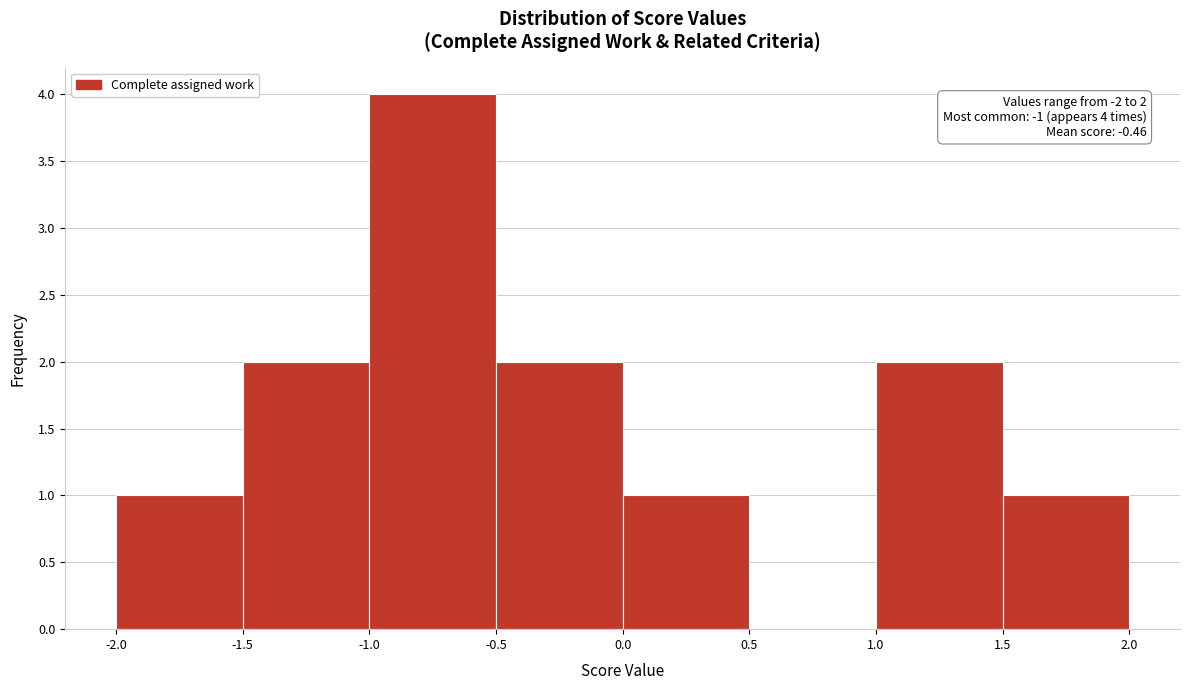

Which range on the x-axis has the tallest bar?

-1.0 to -0.5